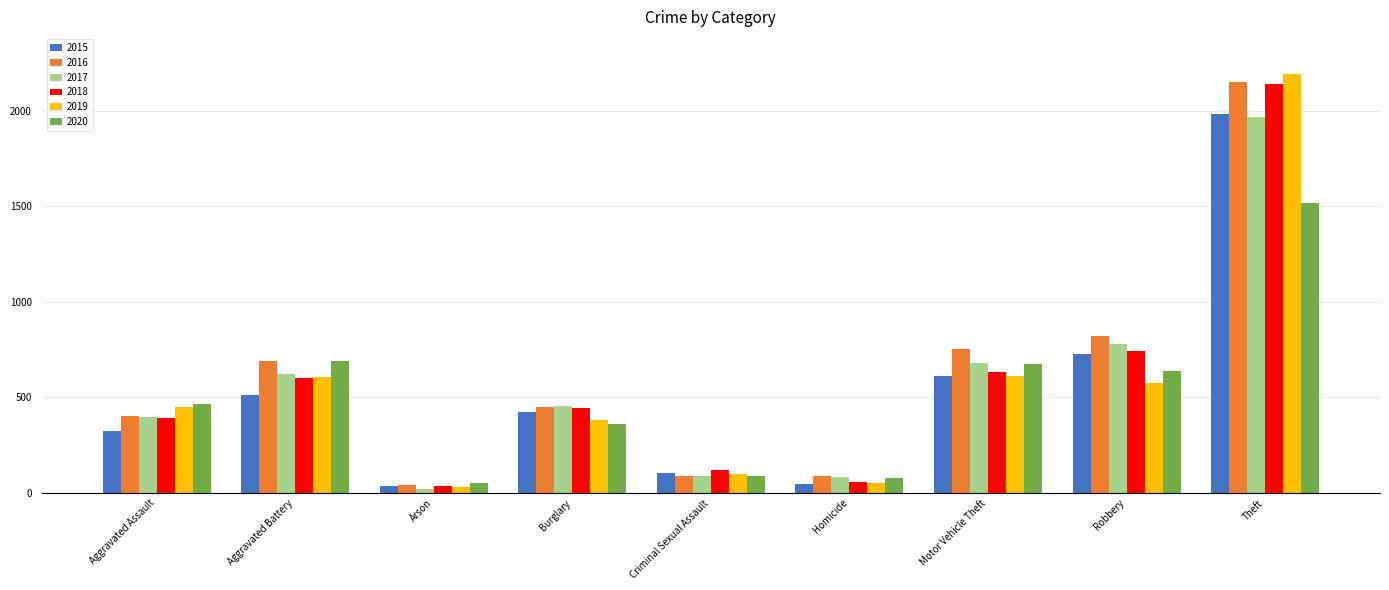

How many data points does each series have?

9